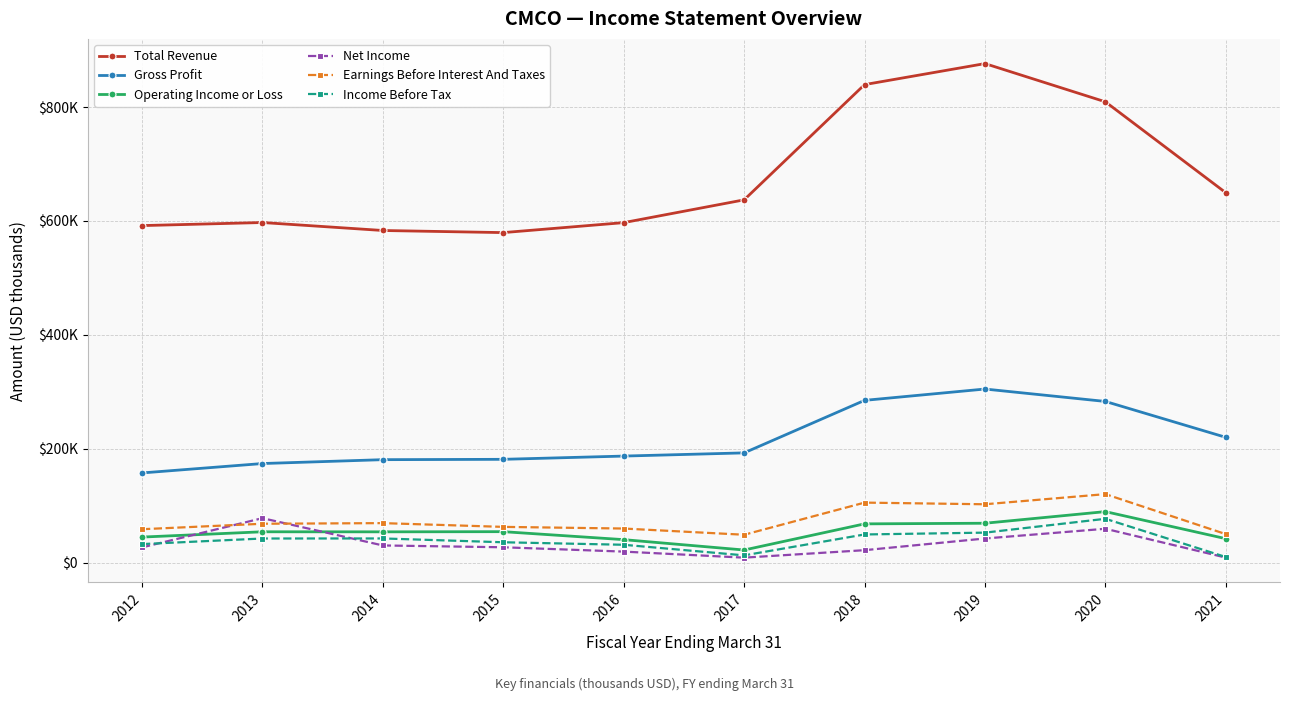

True or false: Earnings Before Interest And Taxes and Total Revenue cross at least once.

False